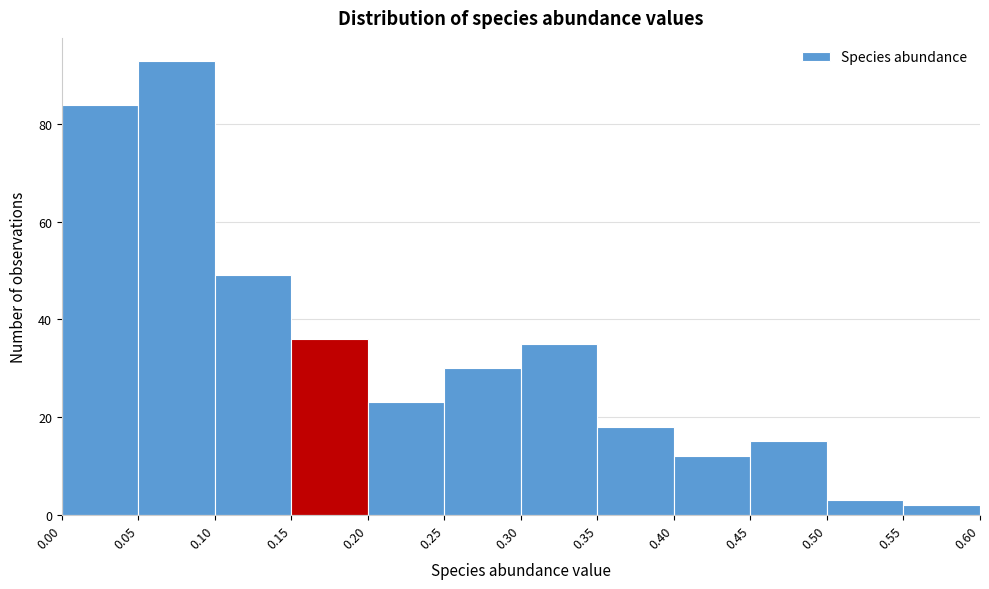

Reading left to right, list every bar in this chart as the range it spans on the x-axis followed by its height. The values are not printed on the chart, so give them approximately, as read against the axis.

0.00 to 0.05: 84
0.05 to 0.10: 94
0.10 to 0.15: 50
0.15 to 0.20: 36
0.20 to 0.25: 24
0.25 to 0.30: 30
0.30 to 0.35: 36
0.35 to 0.40: 18
0.40 to 0.45: 12
0.45 to 0.50: 16
0.50 to 0.55: 4
0.55 to 0.60: 2